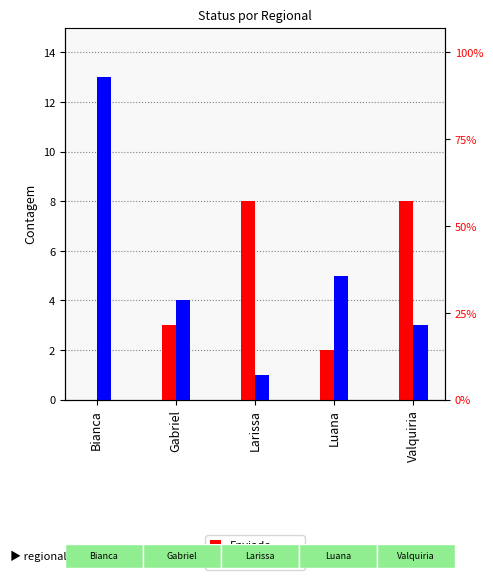

Is it true that the value at Luana is 2?

True